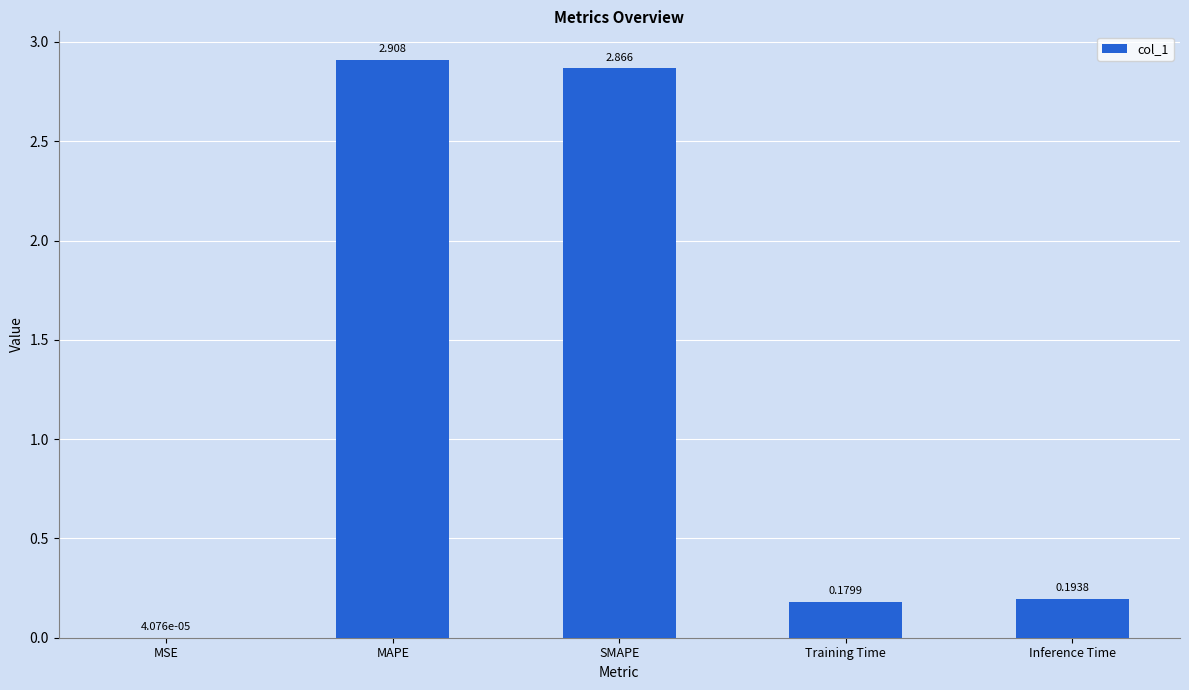

Where is the data nearest to the value 1?

Inference Time